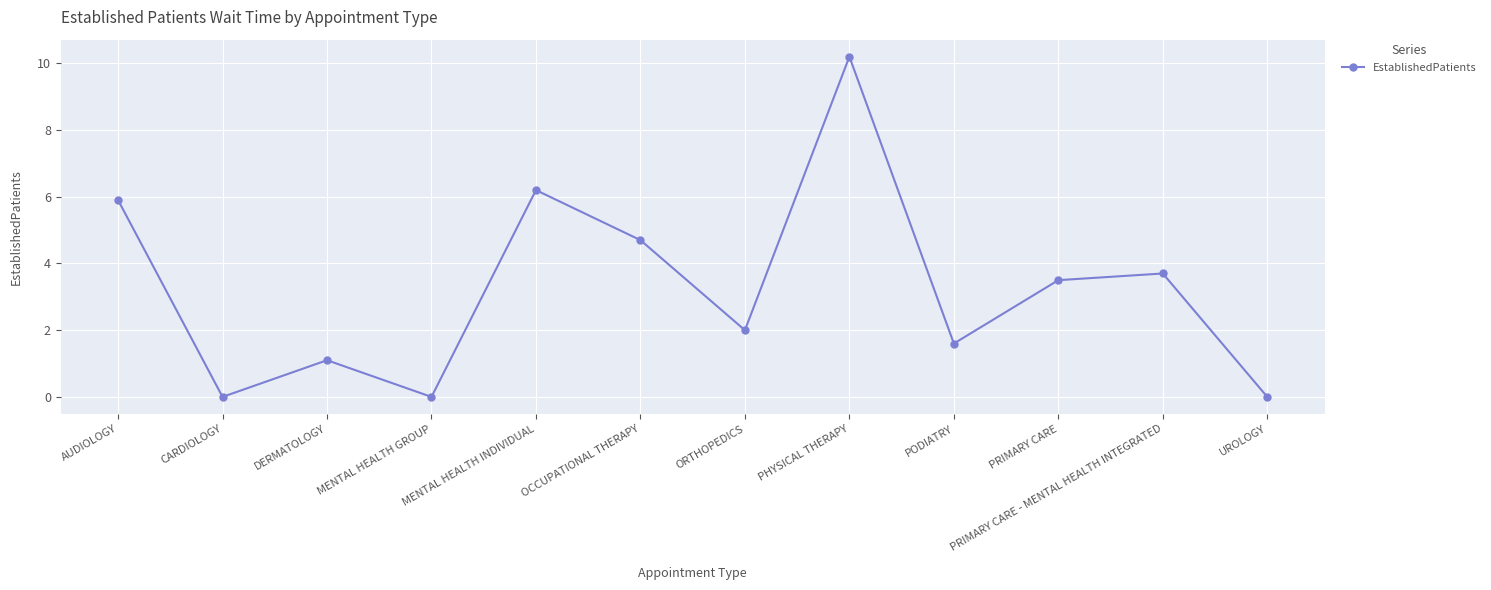

Is it true that the value at AUDIOLOGY is 9.3?

False